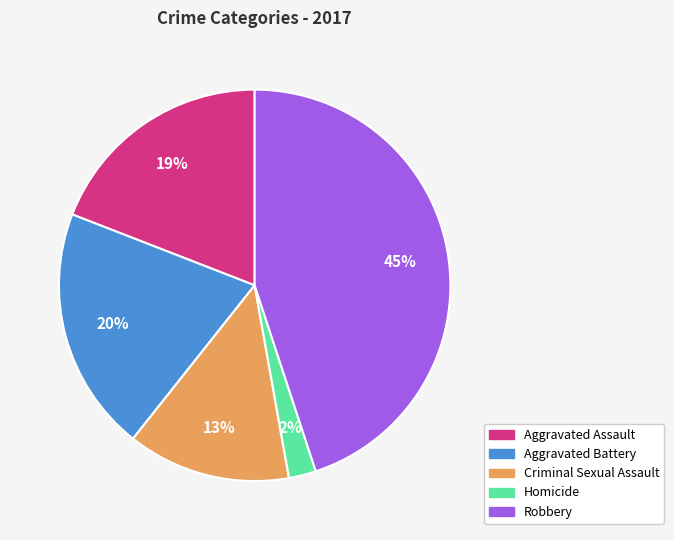

Which slice is the smallest?

Homicide